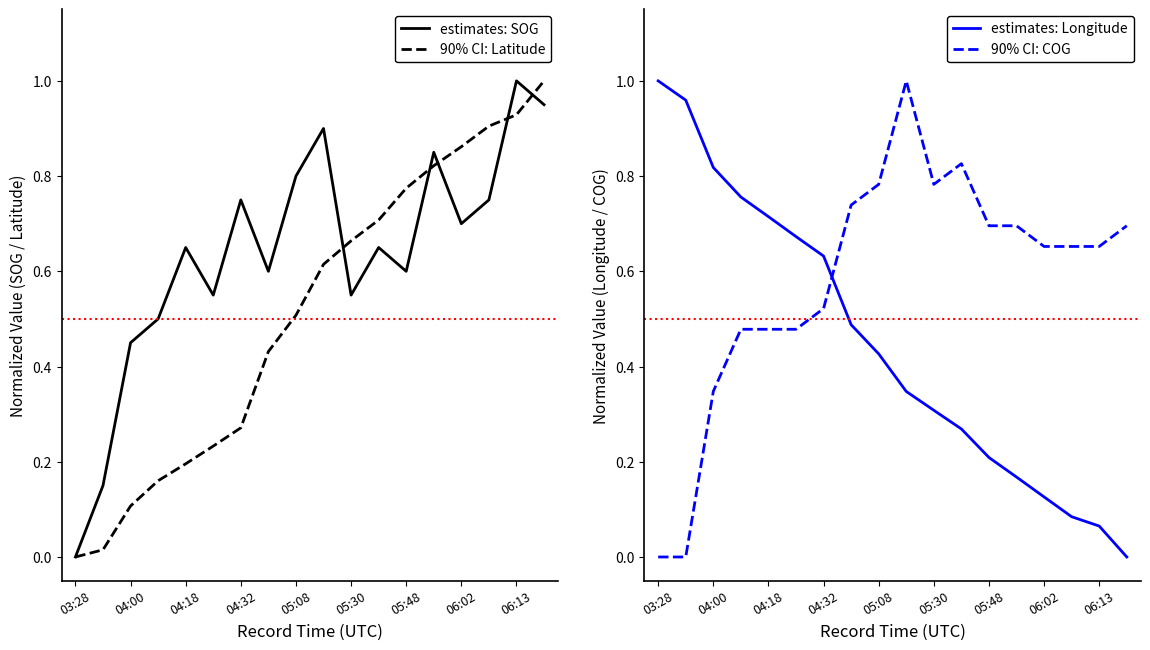

True or false: 90% CI: COG has more than 1 points higher than both neighbors.

True